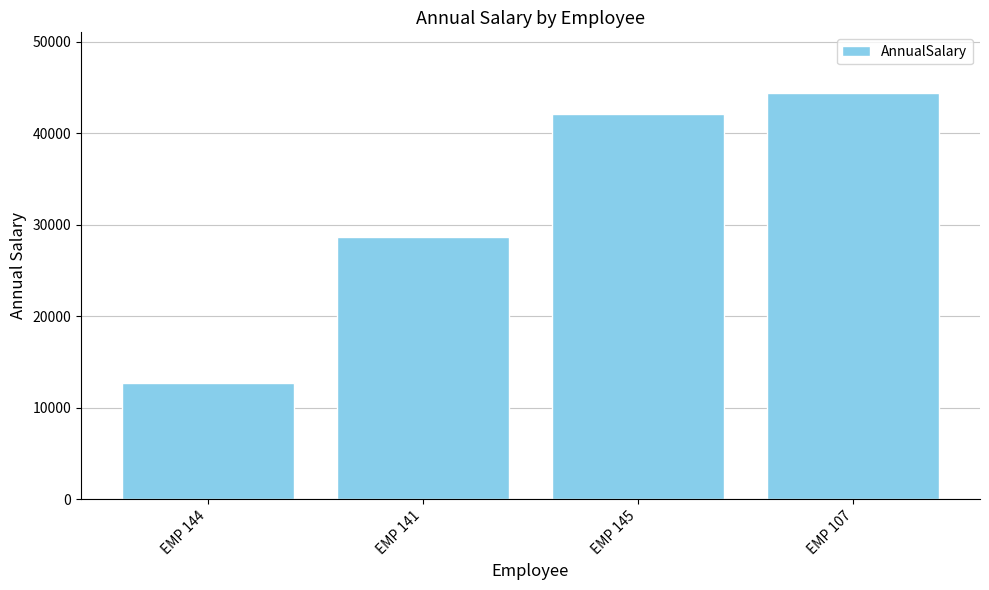

Are the bars grouped side by side (vs. stacked)?

No